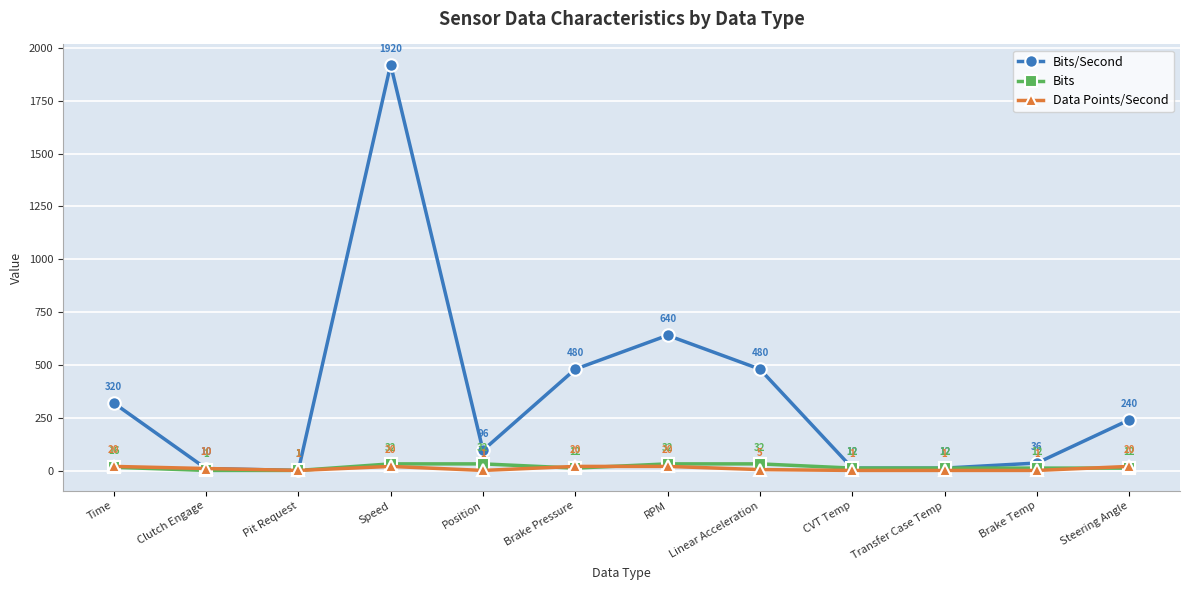

What is the label of the 6th point from the left?

Brake Pressure